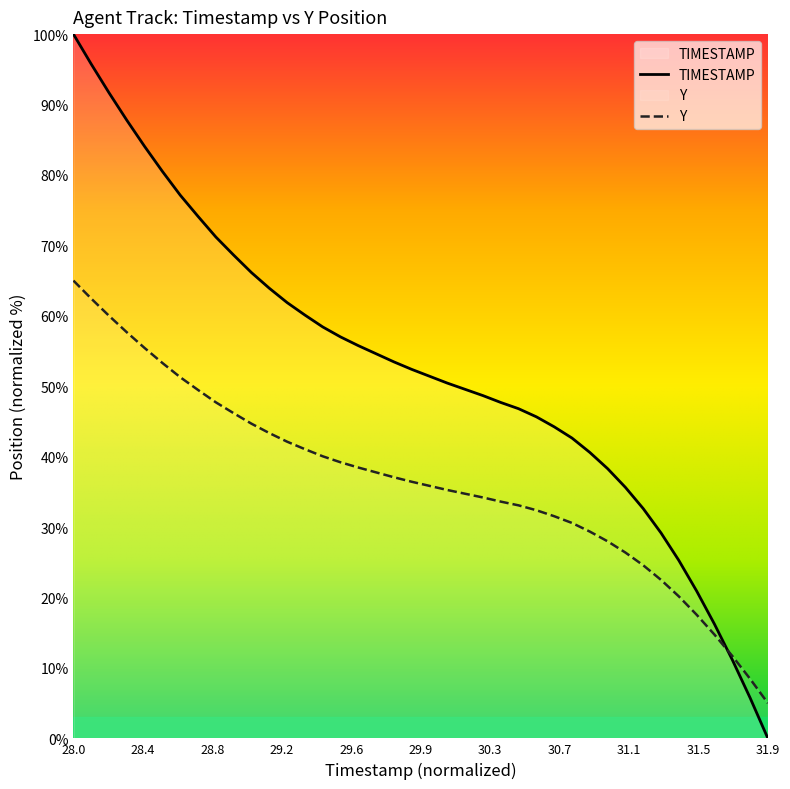

True or false: there are more than 2 points higher than both neighbors.

False